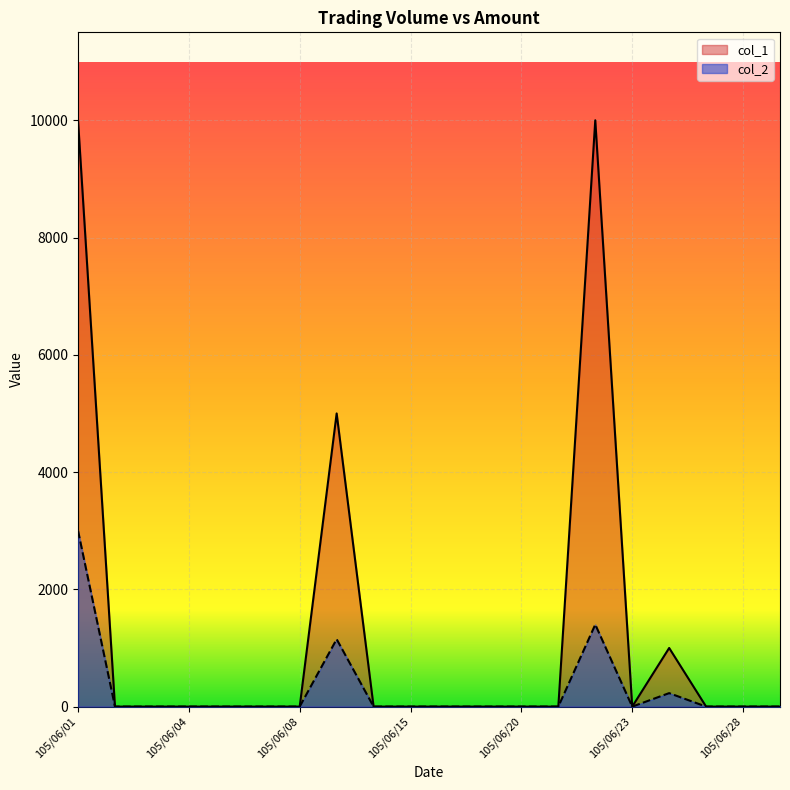

What are all the series names shown in the legend?

col_1, col_2